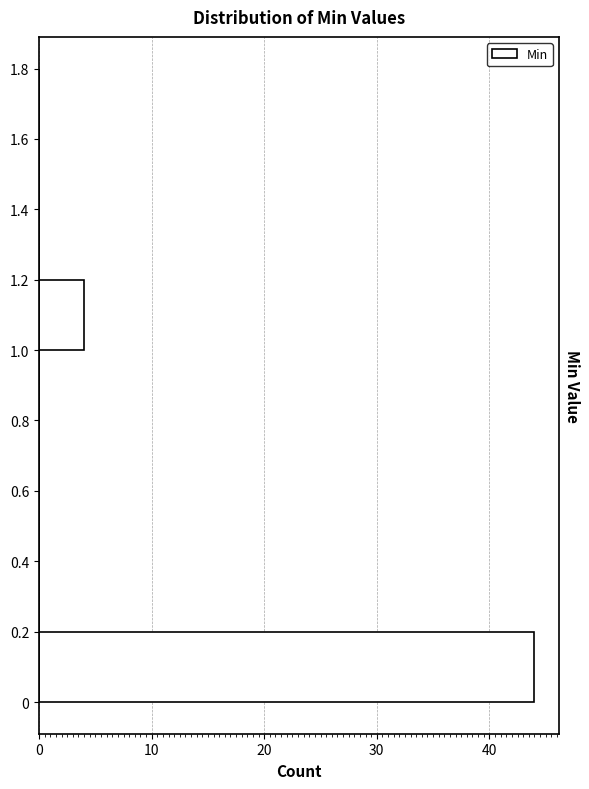

Reading bottom to top, transcribe this chart: for each bar, give the range it covers on the y-axis and its length. The values are not printed on the chart, so give them approximately, as read against the axis.

0 to 0.2: 44
0.2 to 0.4: 0
0.4 to 0.6: 0
0.6 to 0.8: 0
0.8 to 1.0: 0
1.0 to 1.2: 4
1.2 to 1.4: 0
1.4 to 1.6: 0
1.6 to 1.8: 0